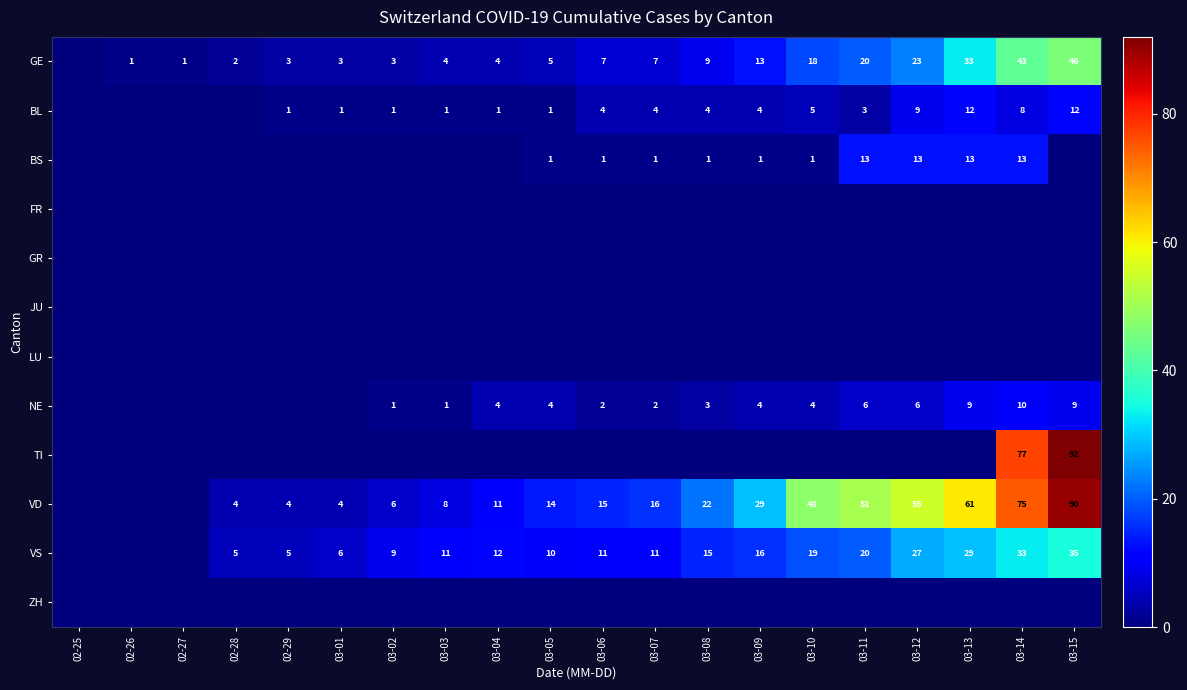

Is it true that BL equals 20 at 03-13?

False